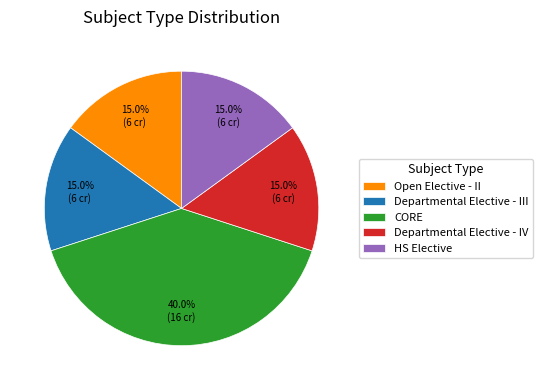

Does Departmental Elective - III account for over 50% of the chart?

No